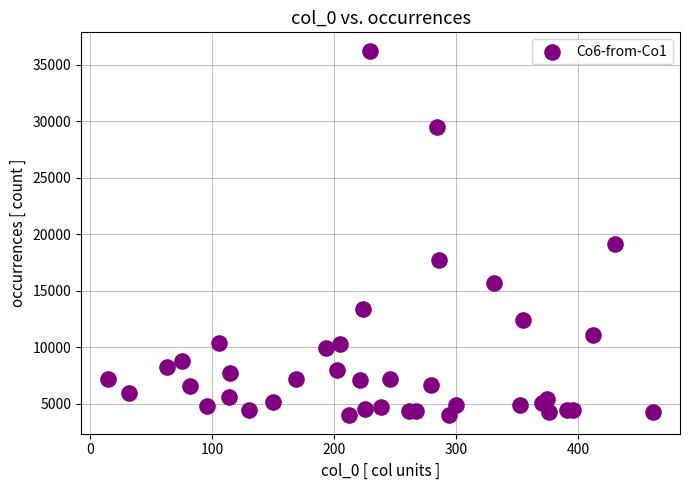

What Y value in the scatter plot is closest to 20095?

19125